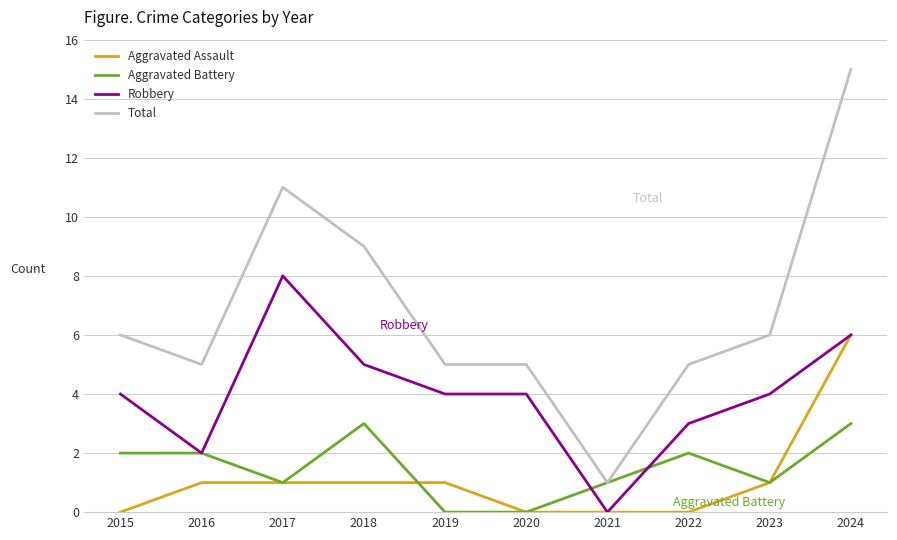

True or false: Aggravated Assault has a value of 0 at 2017.

False